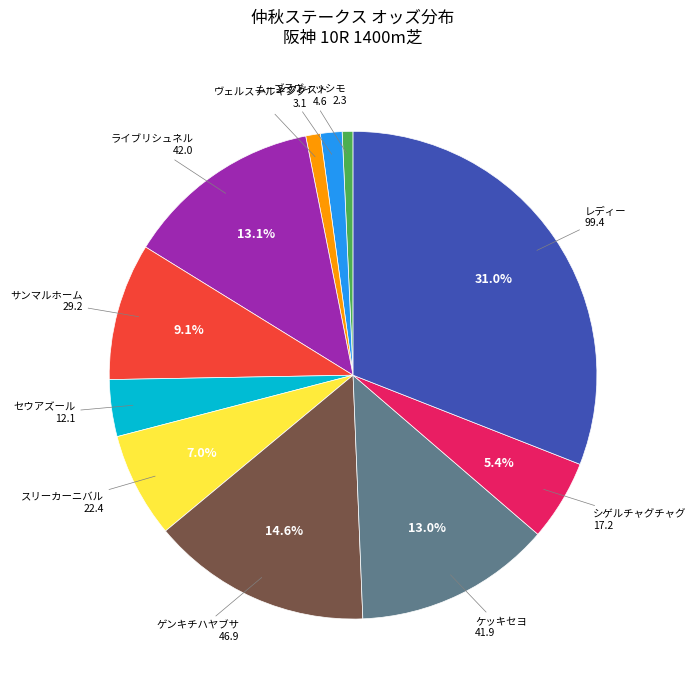

How many slices are in this pie chart?

11